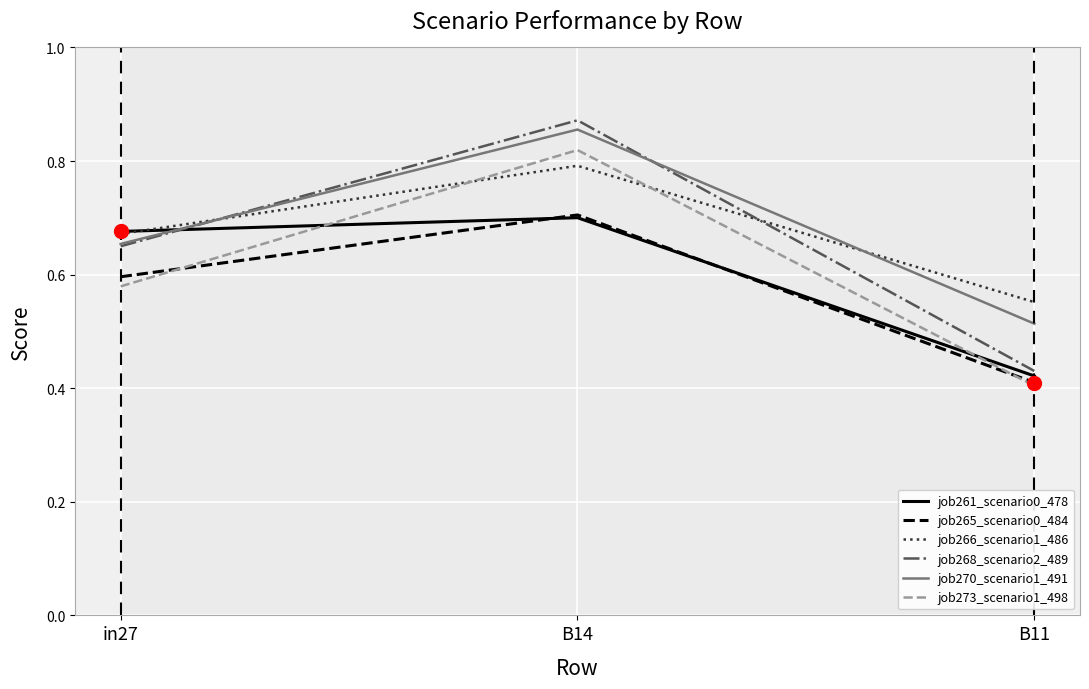

How many lines are shown in the chart?

6